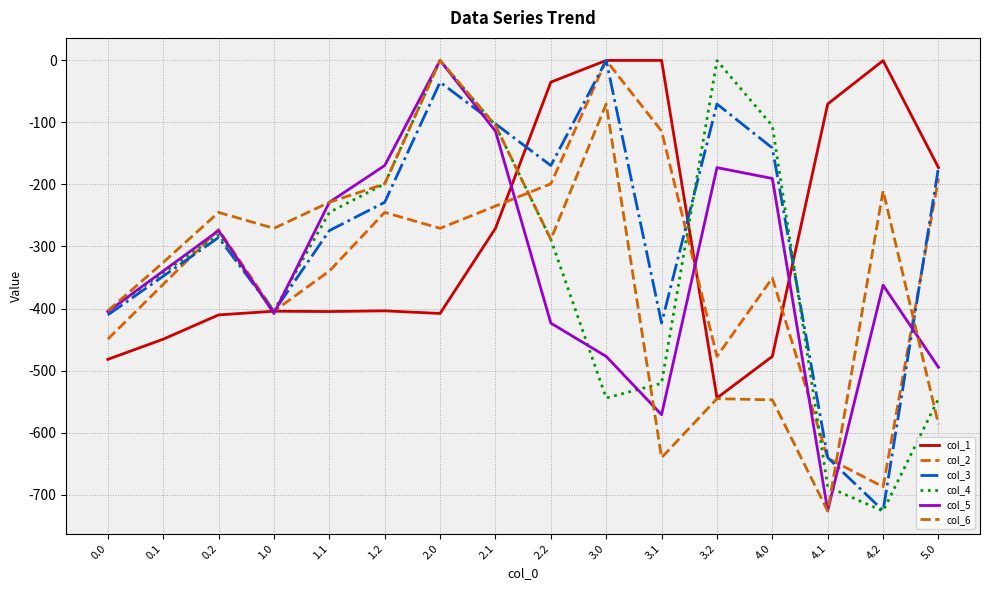

What is the sum of the col_6 values at 2.1 and 1.2?

-303.8